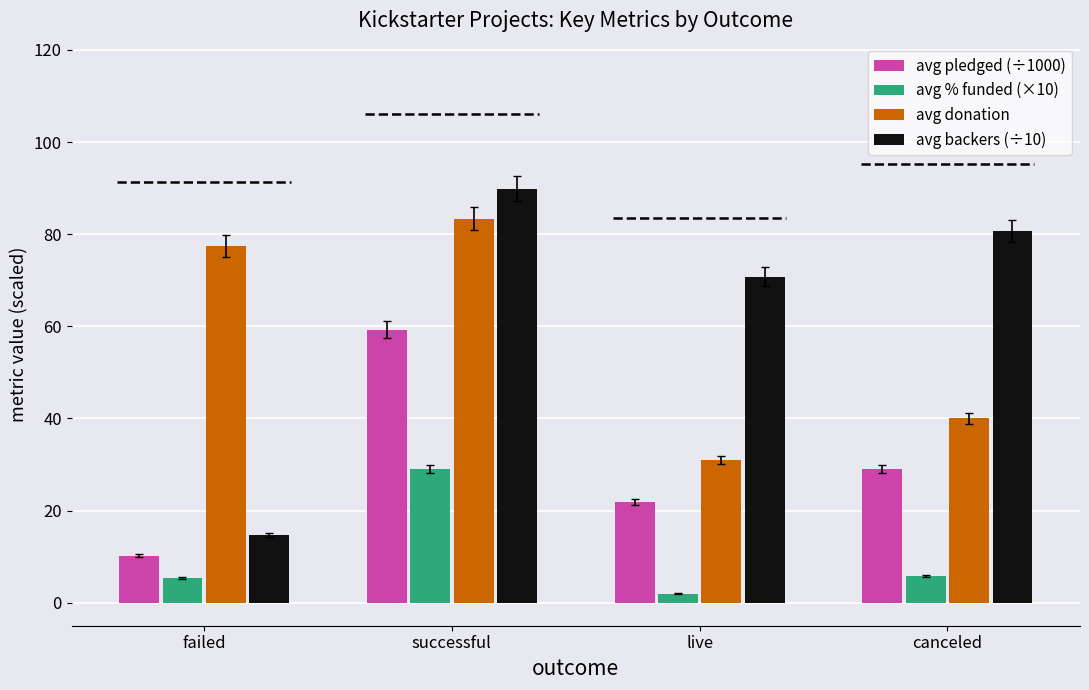

Which series has the largest total across all categories?

avg backers (÷10)